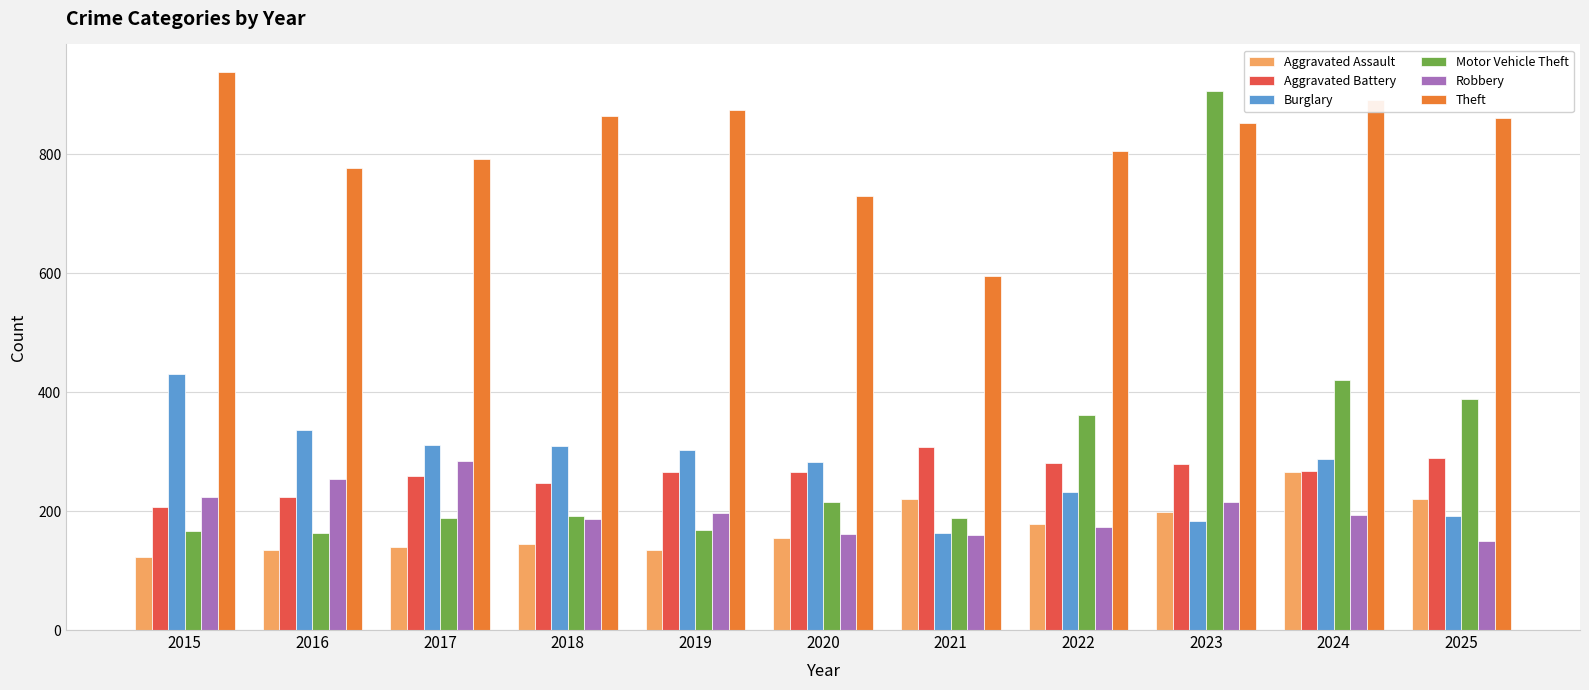

Which series changed the most between 2018 and 2023?

Motor Vehicle Theft